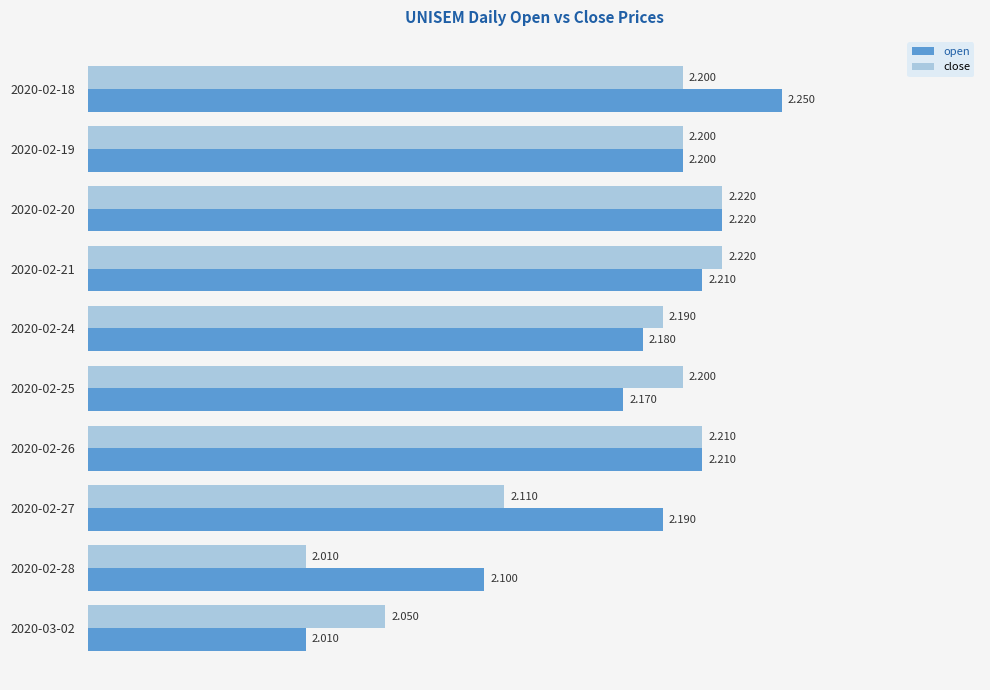

What is the difference between the maximum and minimum values in the close series?

0.2